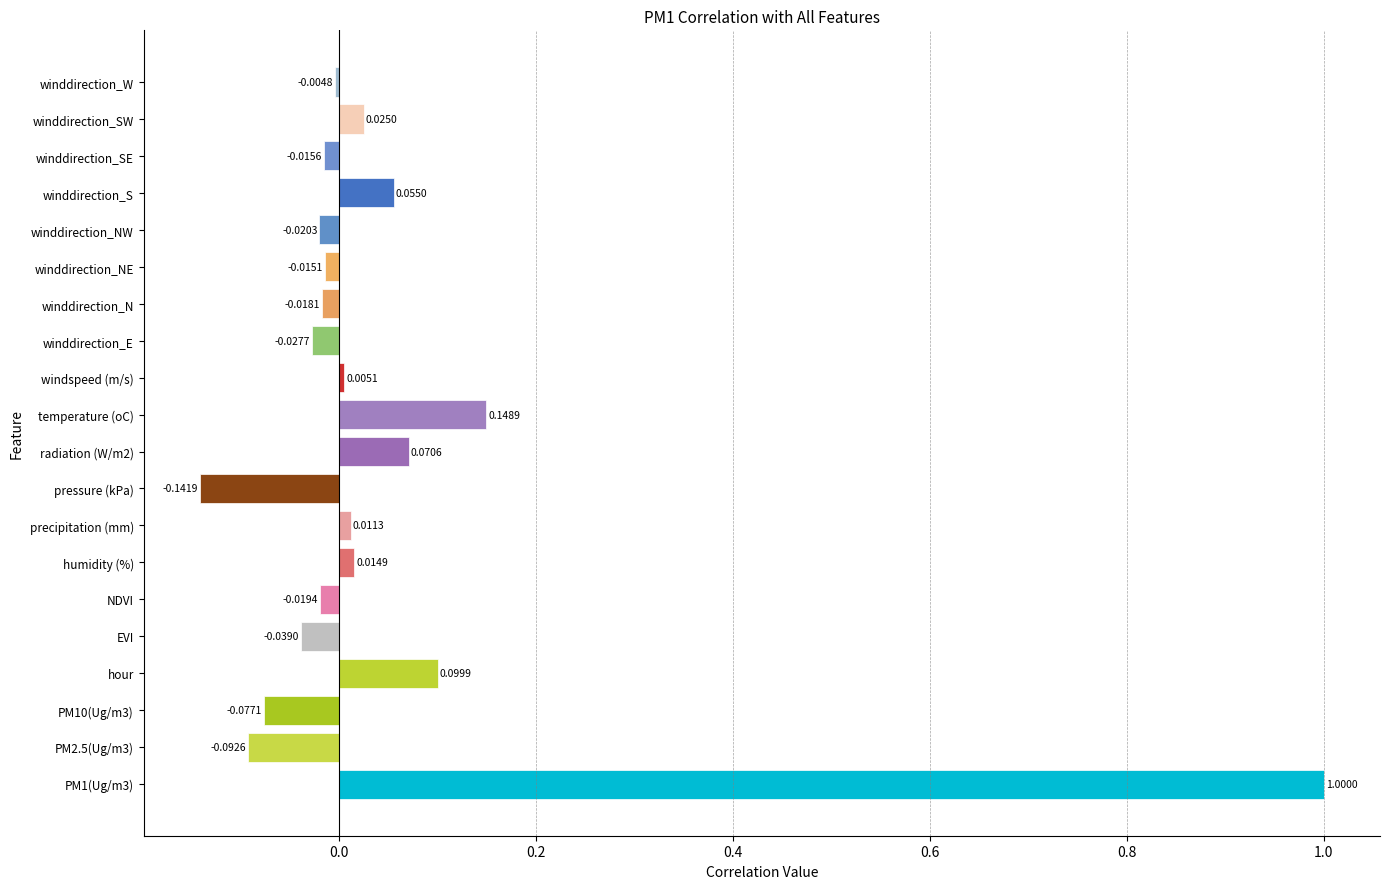

How many values are below zero?

11